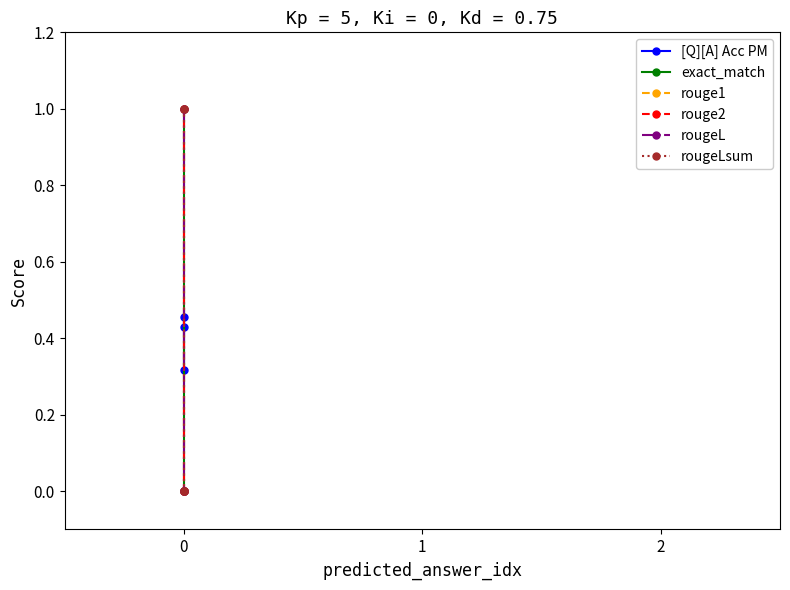

The value of rouge2 at 0 is 0.0. True or false?

True